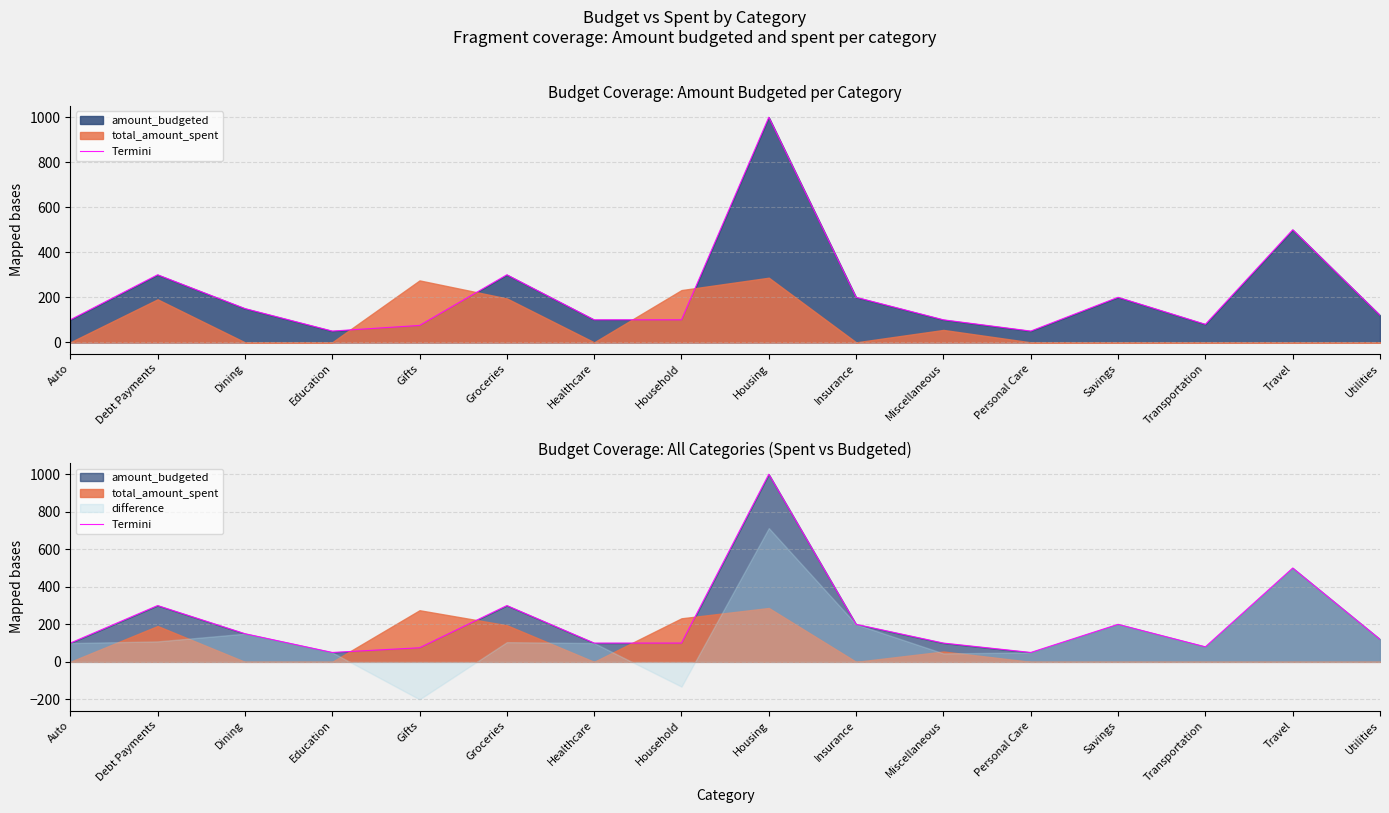

What is the maximum value shown in the chart?

1000